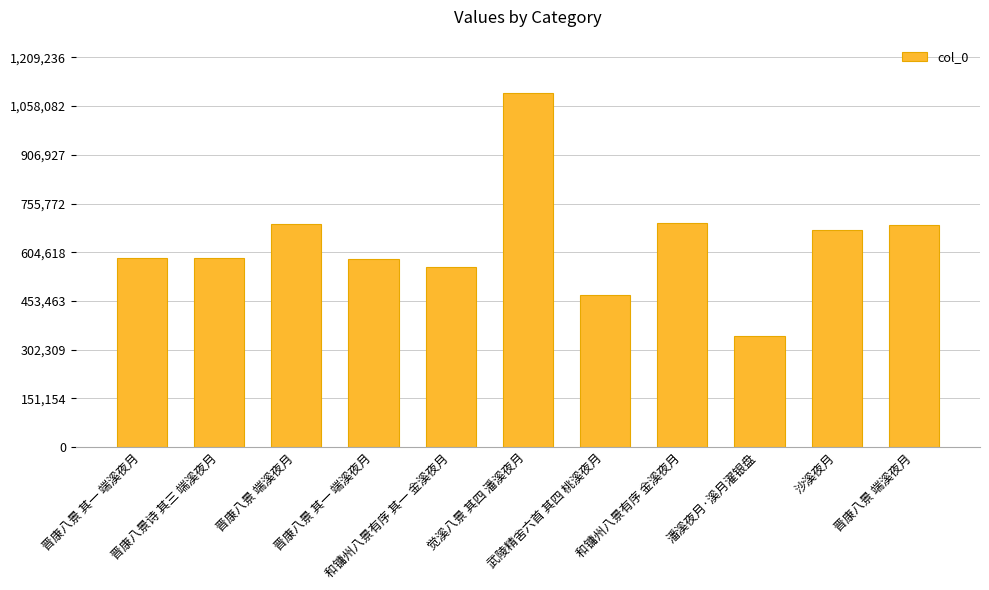

How many bars are there in total?

11